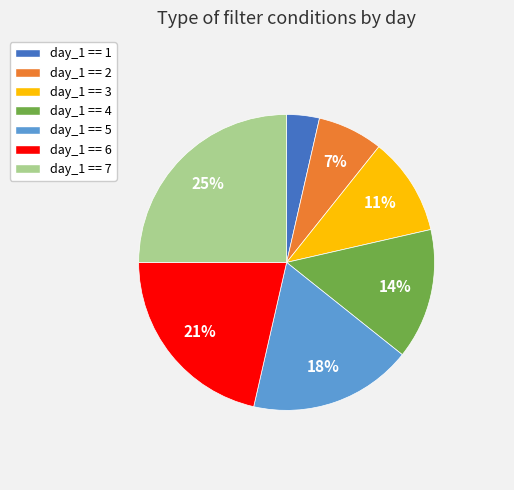

Which slice is the smallest?

day_1 == 1